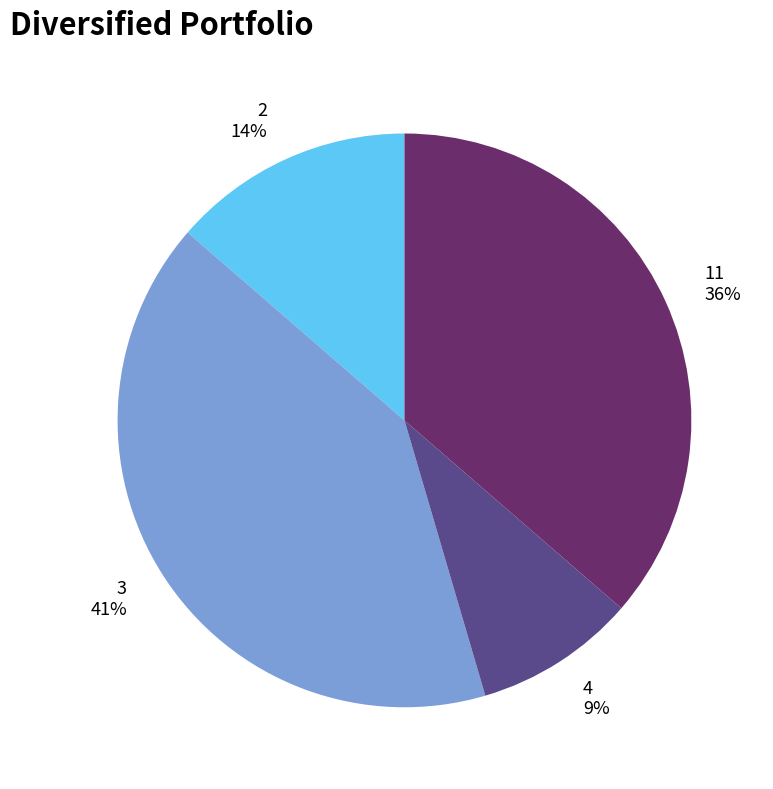

Rank the categories by value from highest to lowest.

3, 11, 2, 4